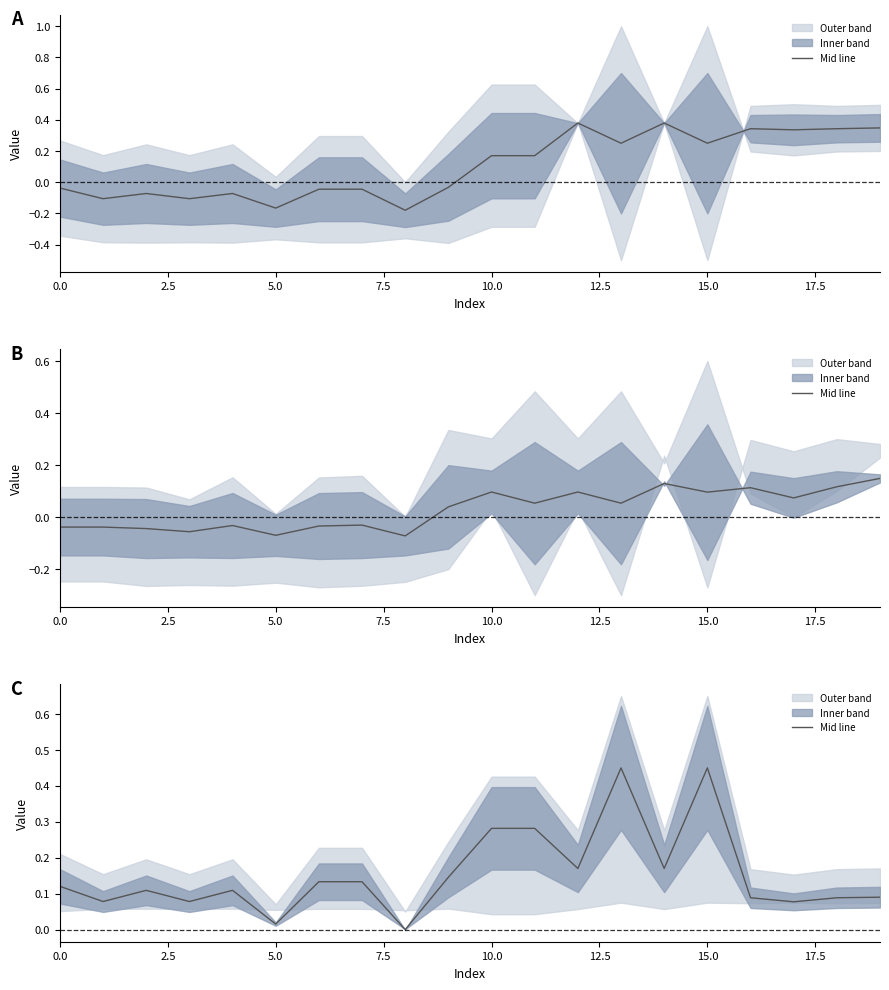

Between 17 and 14, which is larger?

14